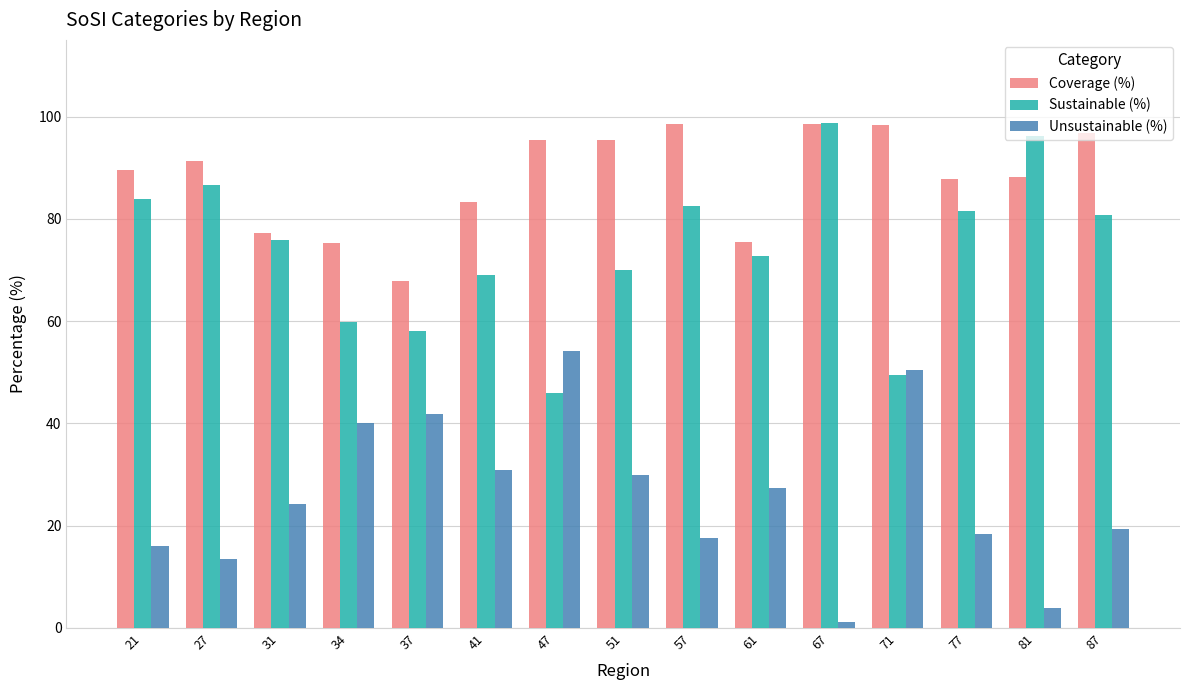

How many bars are there in total?

45